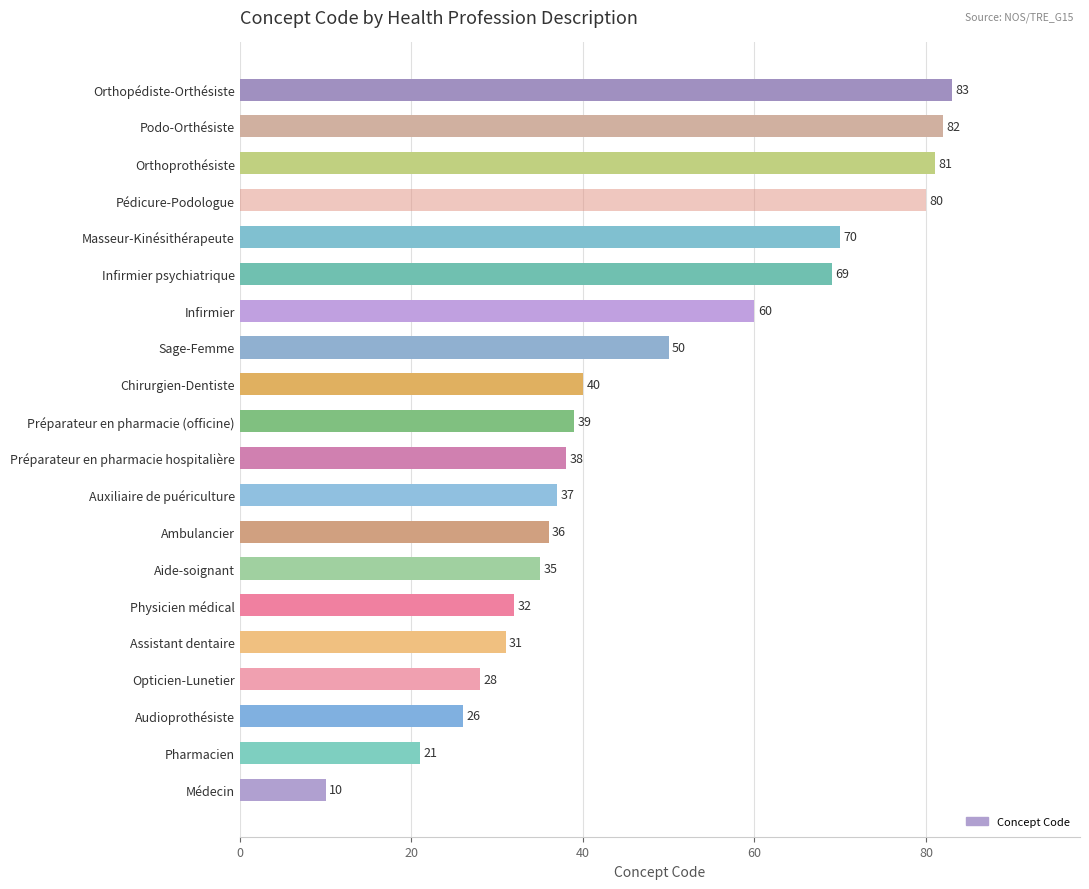

How many bars are there in total?

20